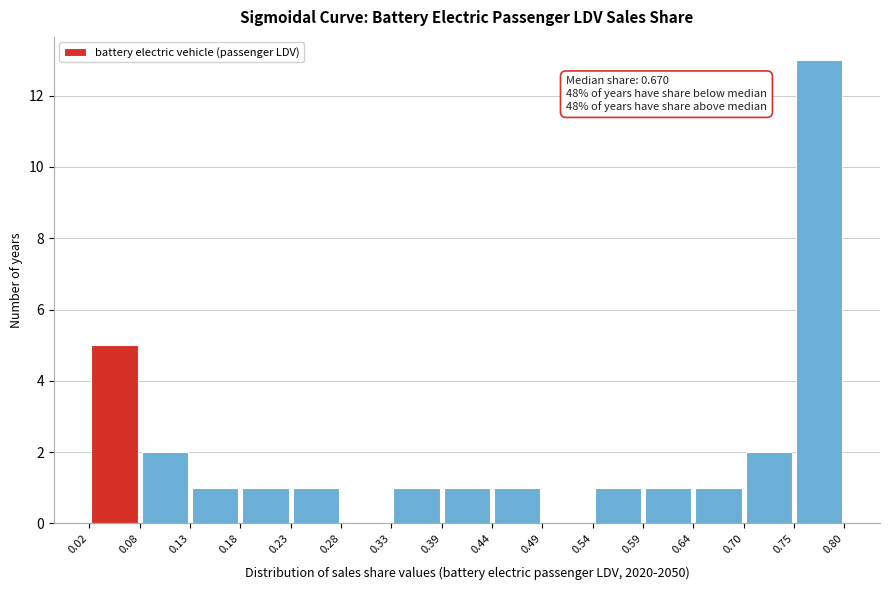

Which range on the x-axis has the tallest bar?

0.75 to 0.80